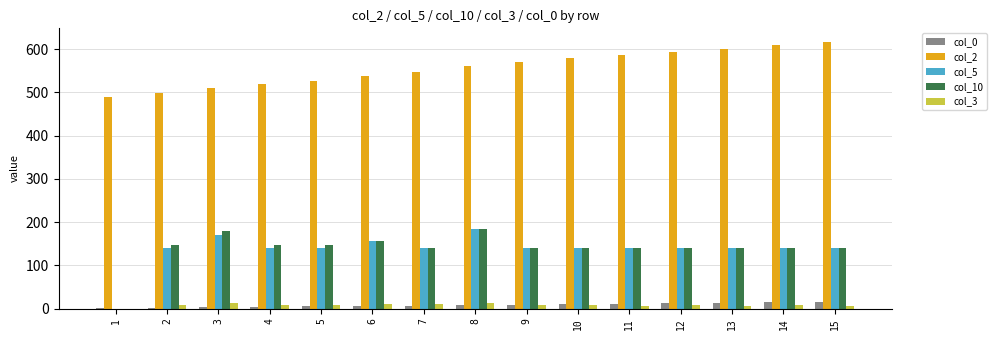

Which series has the largest total across all categories?

col_2